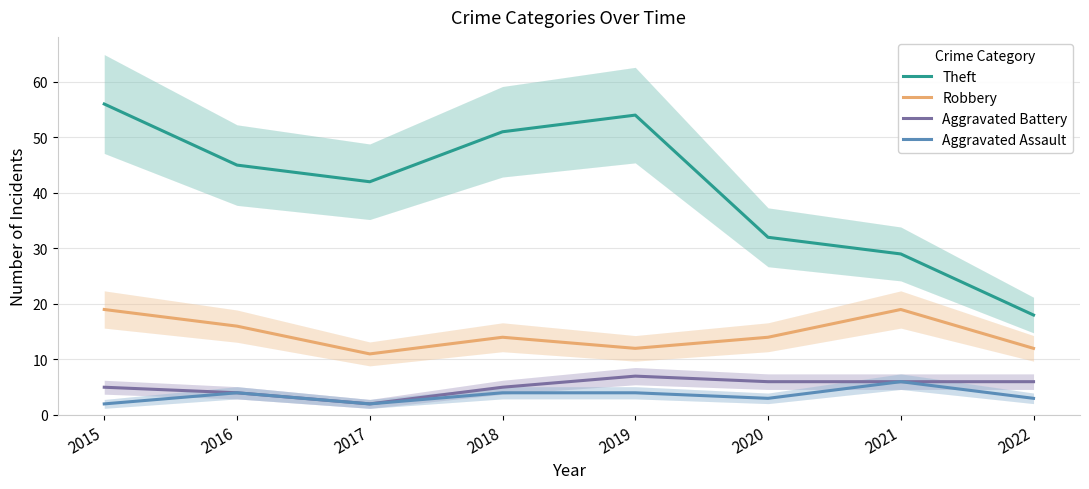

At 2018, list the series in order from smallest to largest.

Aggravated Assault, Aggravated Battery, Robbery, Theft